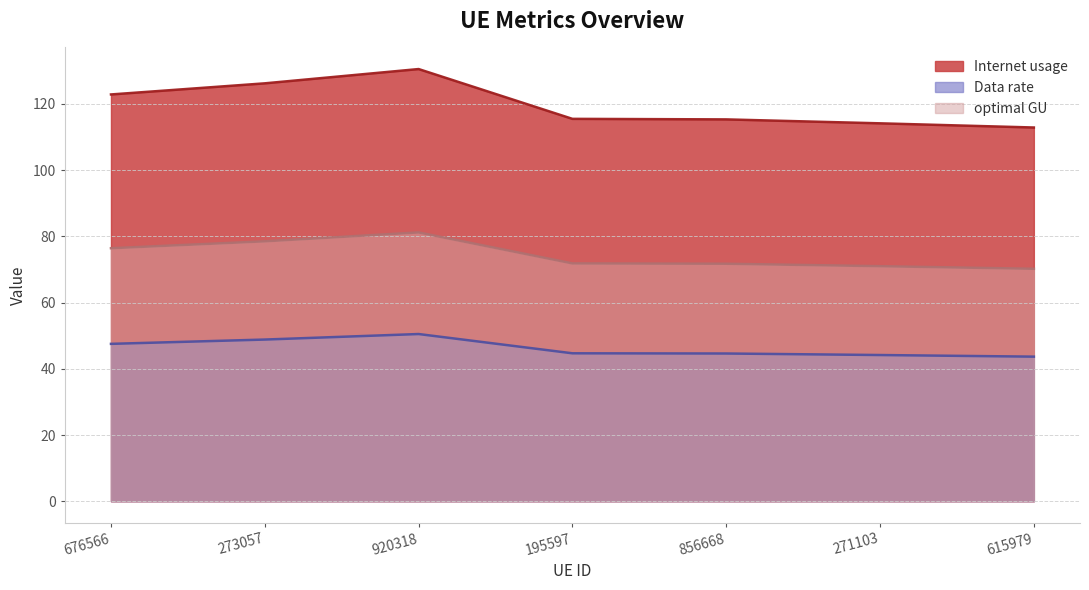

What is the label of the 6th point from the right?

273057